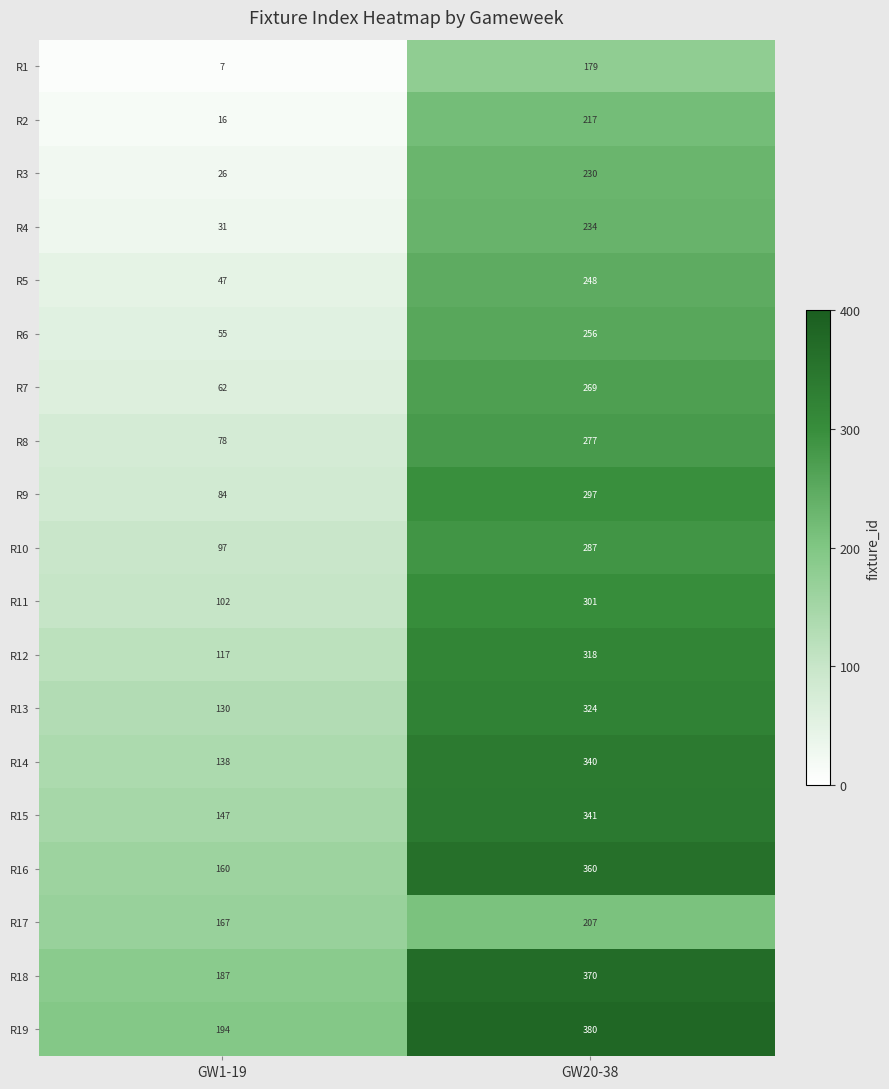

Which series has the widest spread of values?

R9